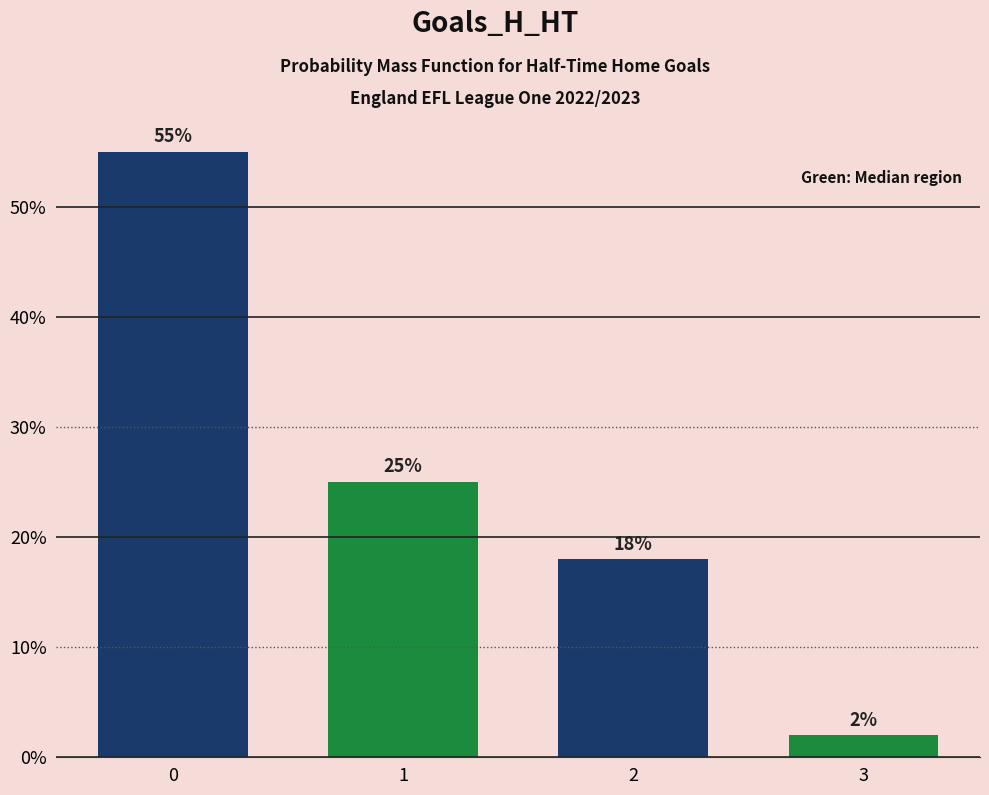

Count the values in the range 18 to 55.

3